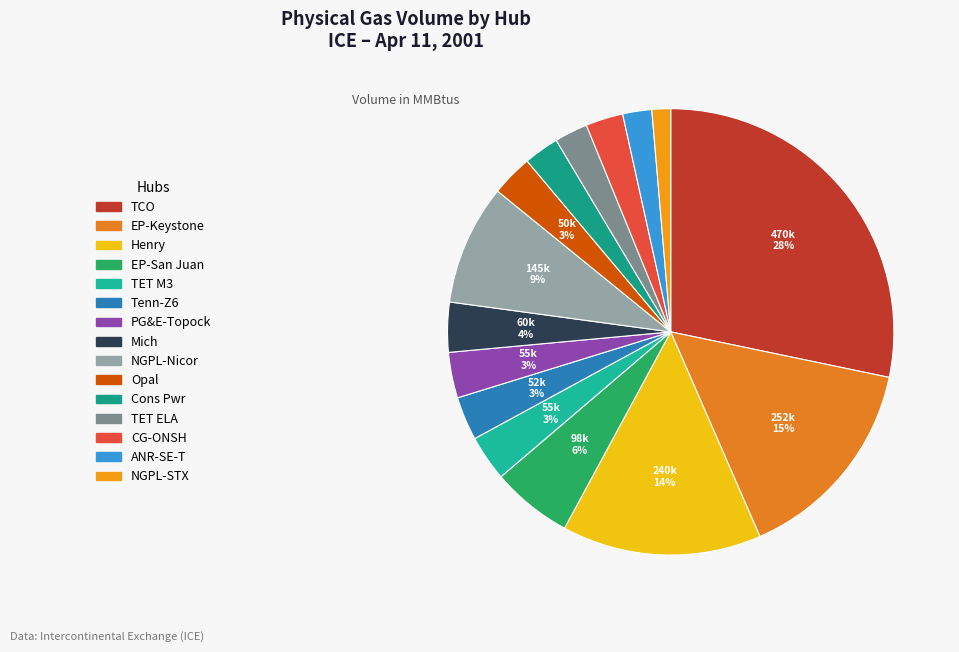

To the nearest percent, what portion does Cons Pwr represent?

3%